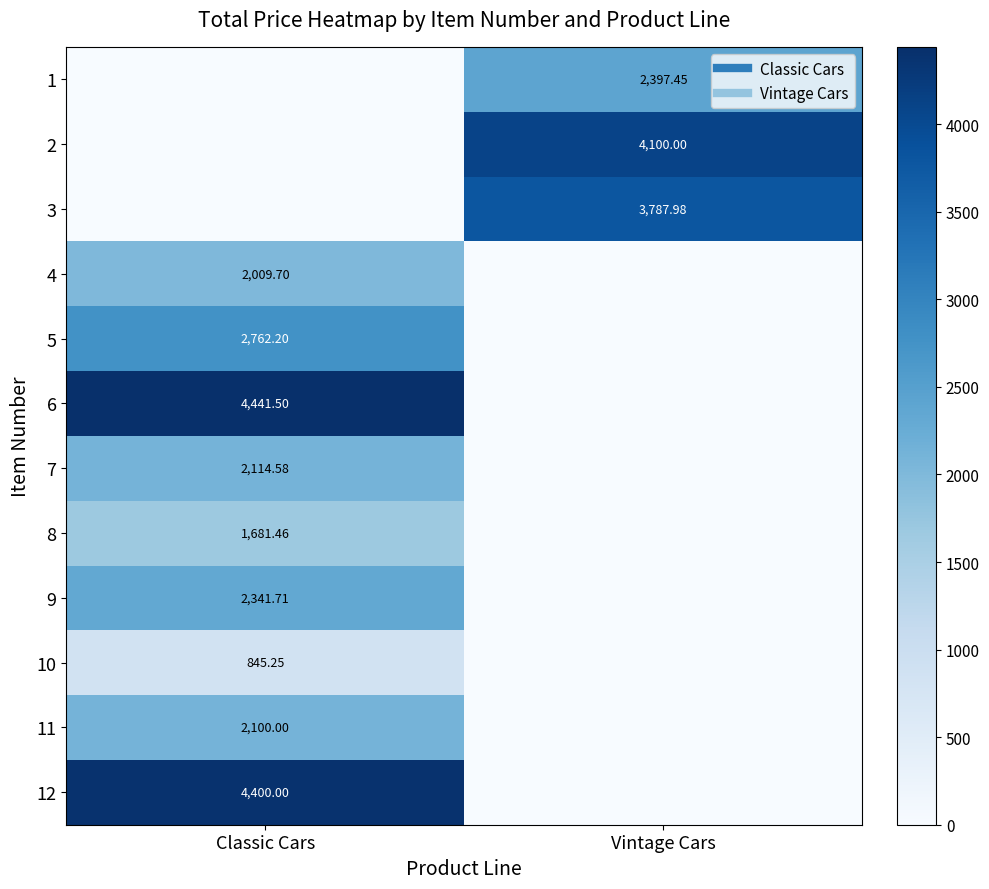

Between Classic Cars and Vintage Cars, which is larger?

Vintage Cars